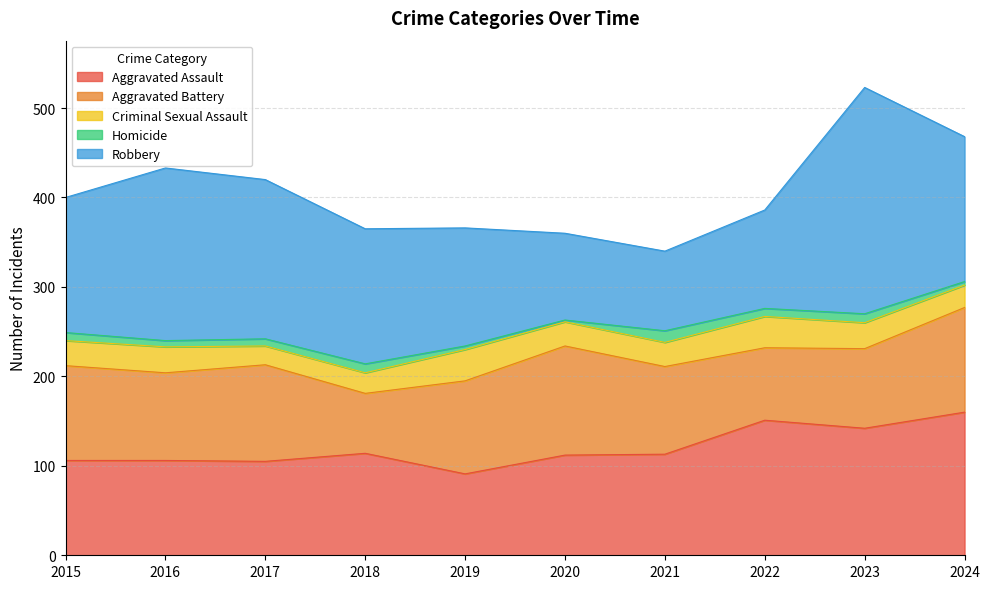

Where does the Criminal Sexual Assault series first go above 28?

2016